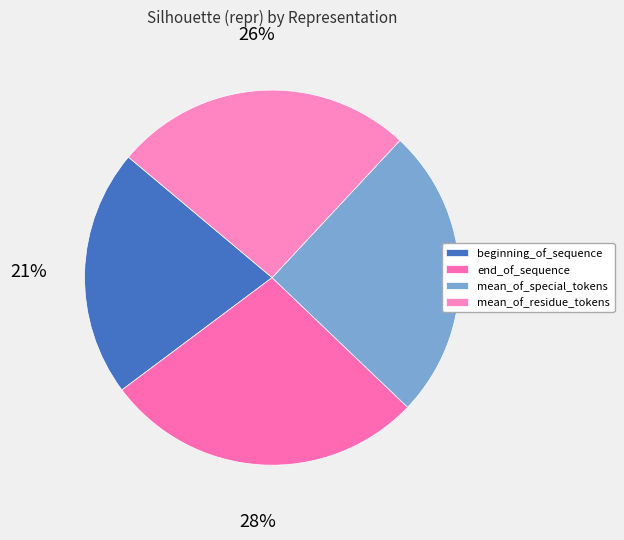

Rank the categories by value from lowest to highest.

beginning_of_sequence, mean_of_special_tokens, mean_of_residue_tokens, end_of_sequence